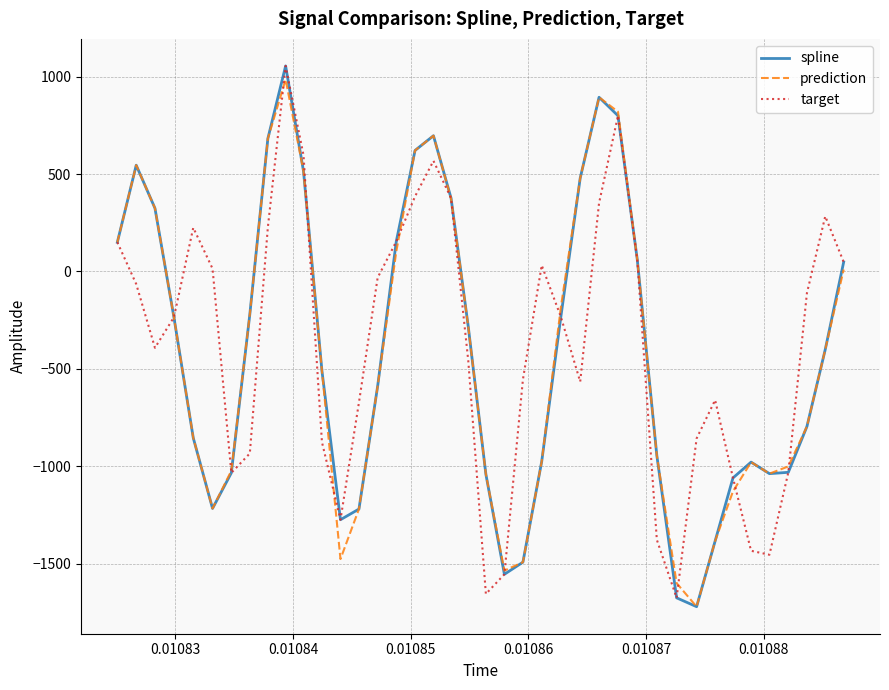

What is the minimum value shown in the chart?

-1721.5